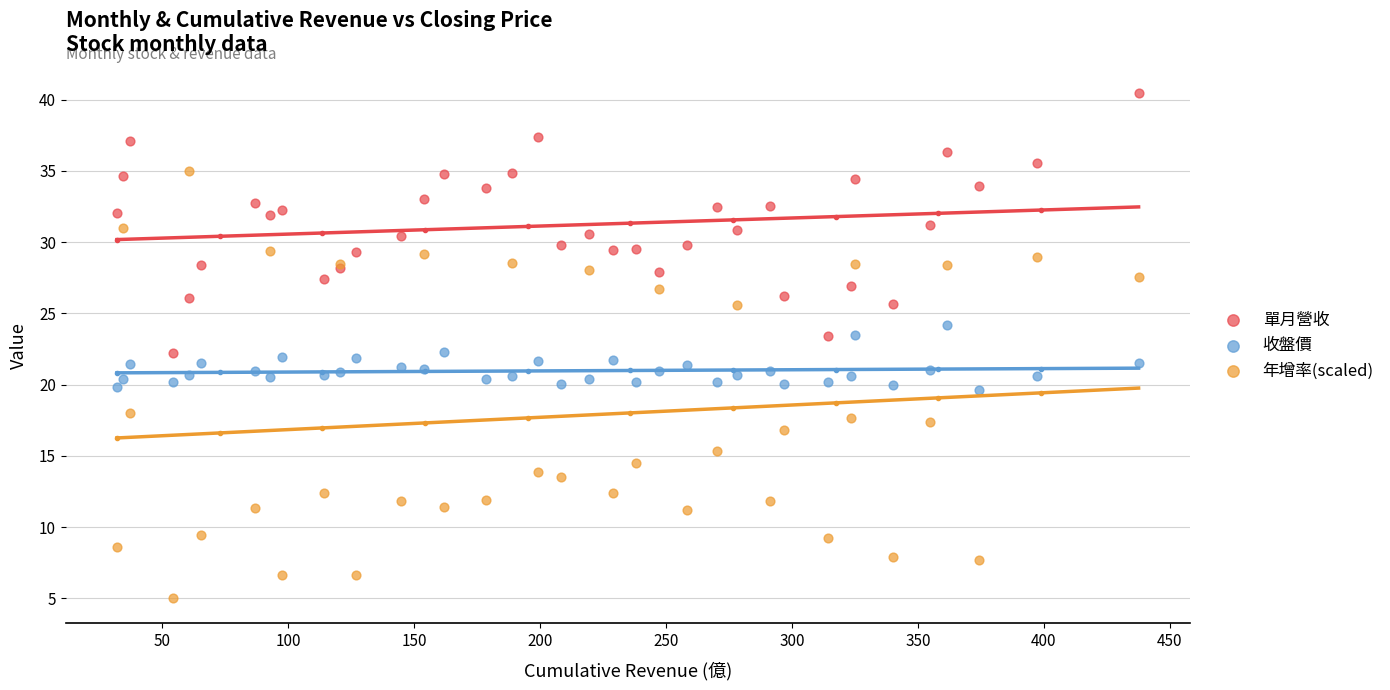

What is the X range (max minus min) for the scatter plot?

405.5